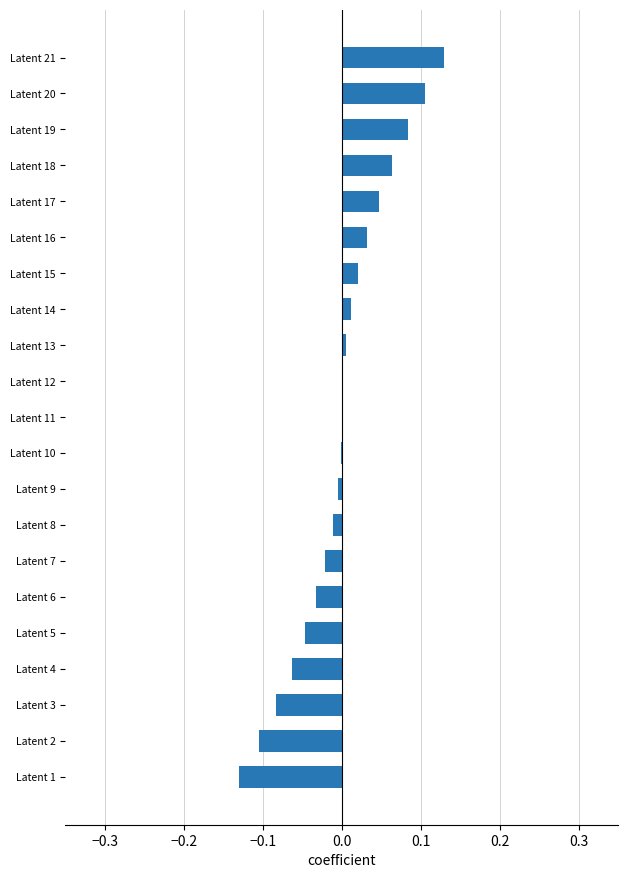

The value at Latent 21 is 0.1. True or false?

True